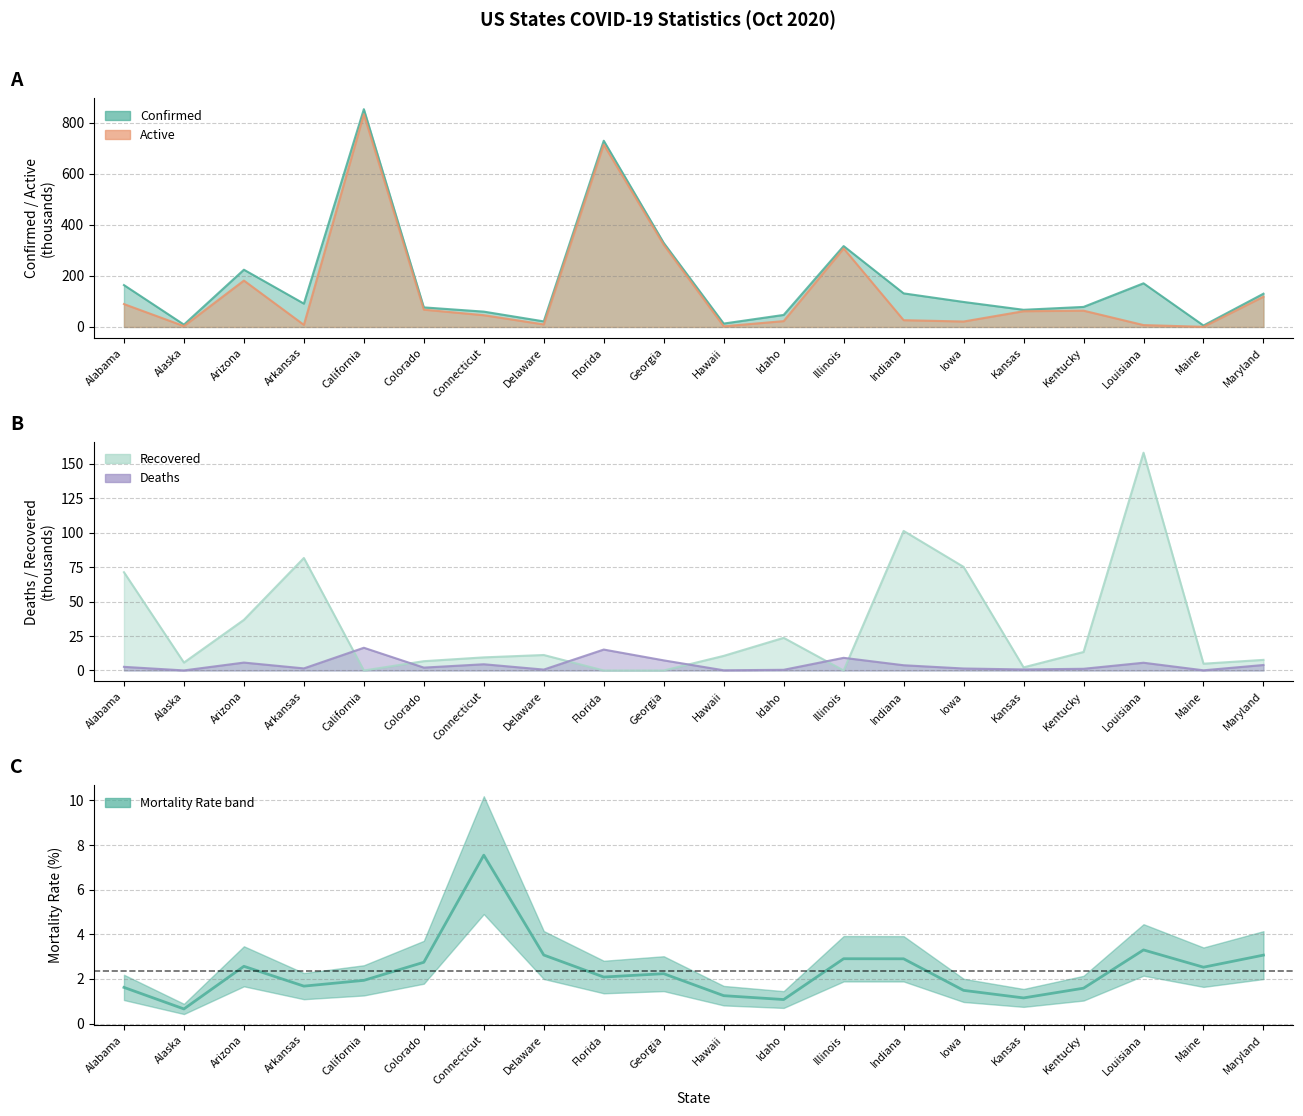

What is the label of the 15th point from the right?

Colorado